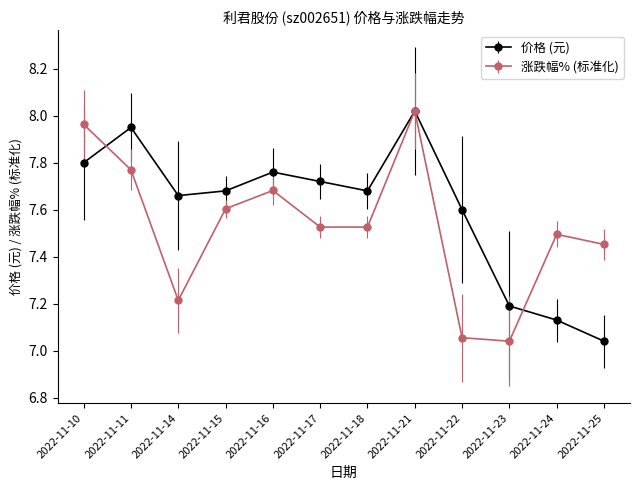

Is the value of 价格 (元) at 2022-11-18 greater than the value of 涨跌幅% (标准化) at 2022-11-24?

Yes